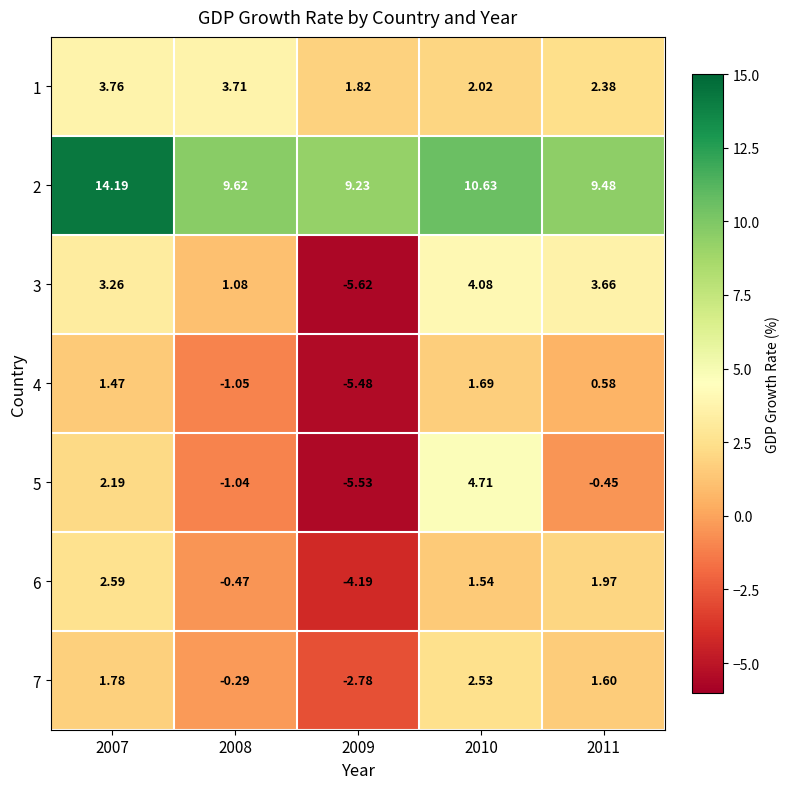

How many values in the 7 series are below 1?

2